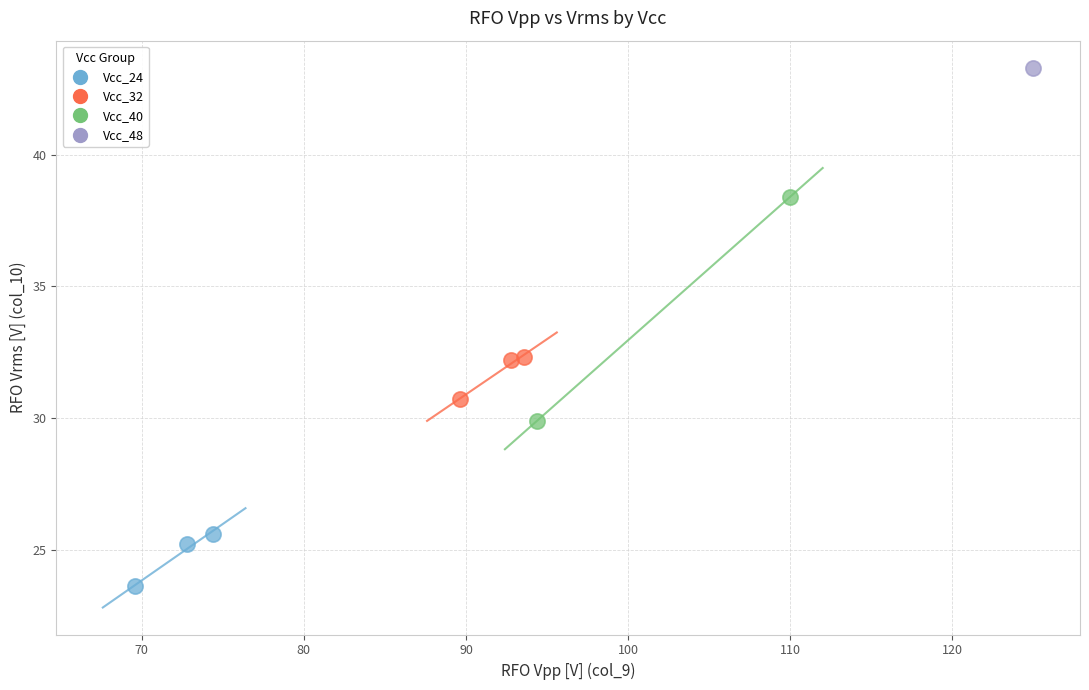

What are all the series names shown in the legend?

Vcc_24, Vcc_32, Vcc_40, Vcc_48